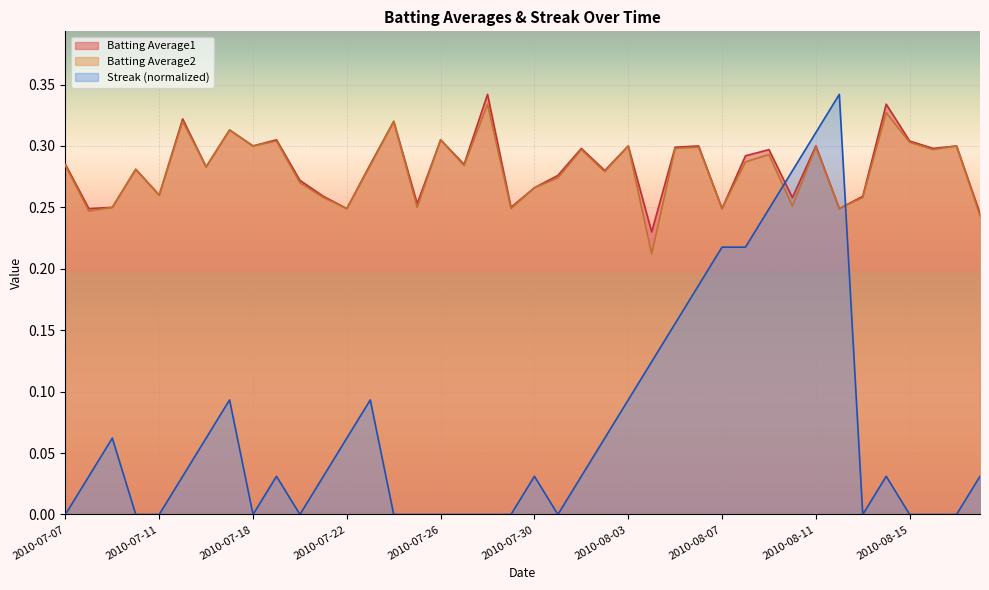

At which category does Streak reach its first local peak?

2010-07-09